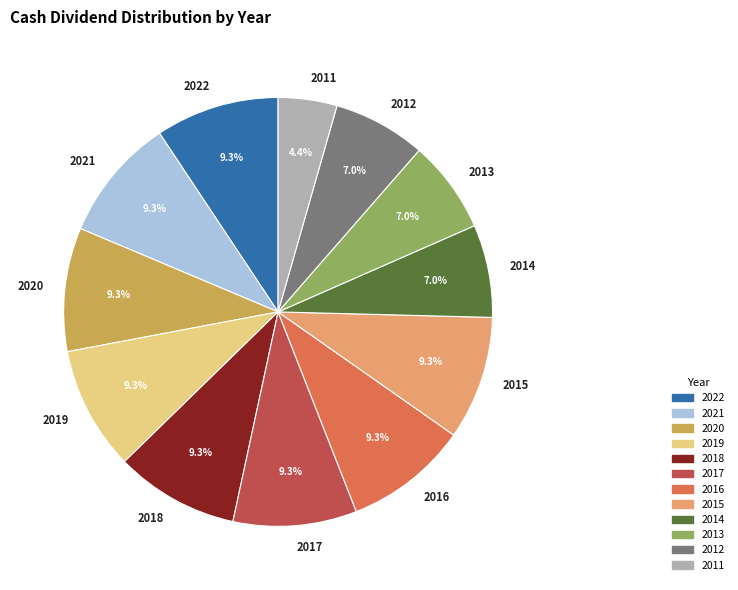

Does any single category account for the majority?

No